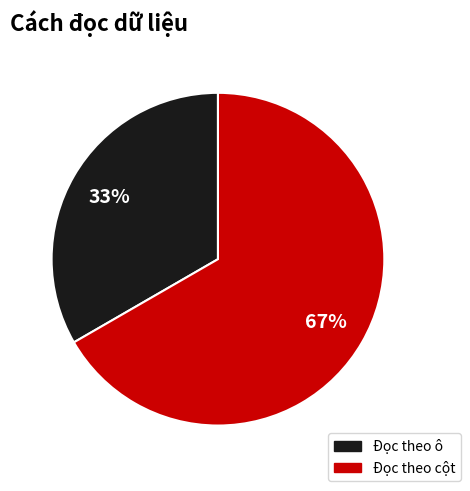

Between Đọc theo cột and Đọc theo ô, which is larger?

Đọc theo cột